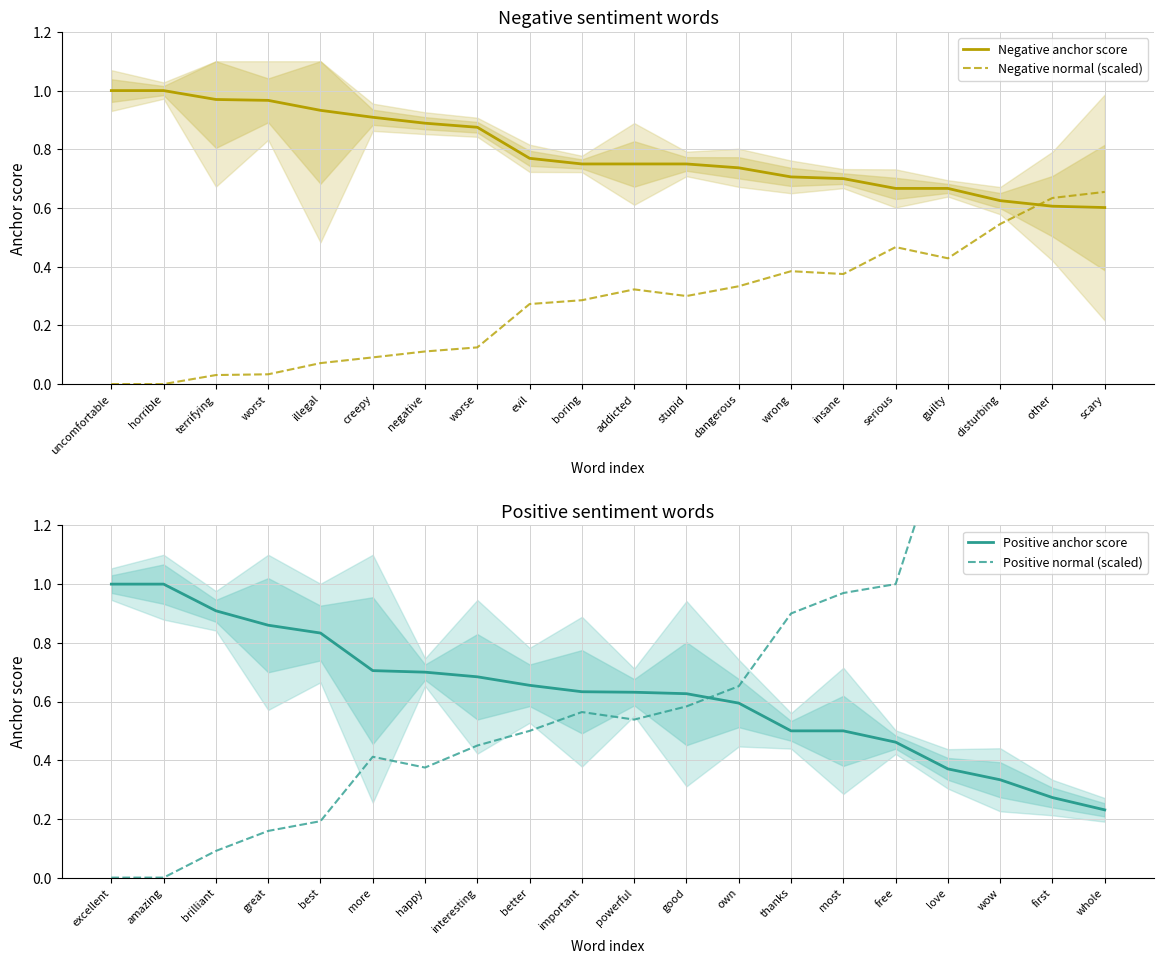

What is the difference between the maximum and minimum values in the Positive normal (scaled) series?

2.9